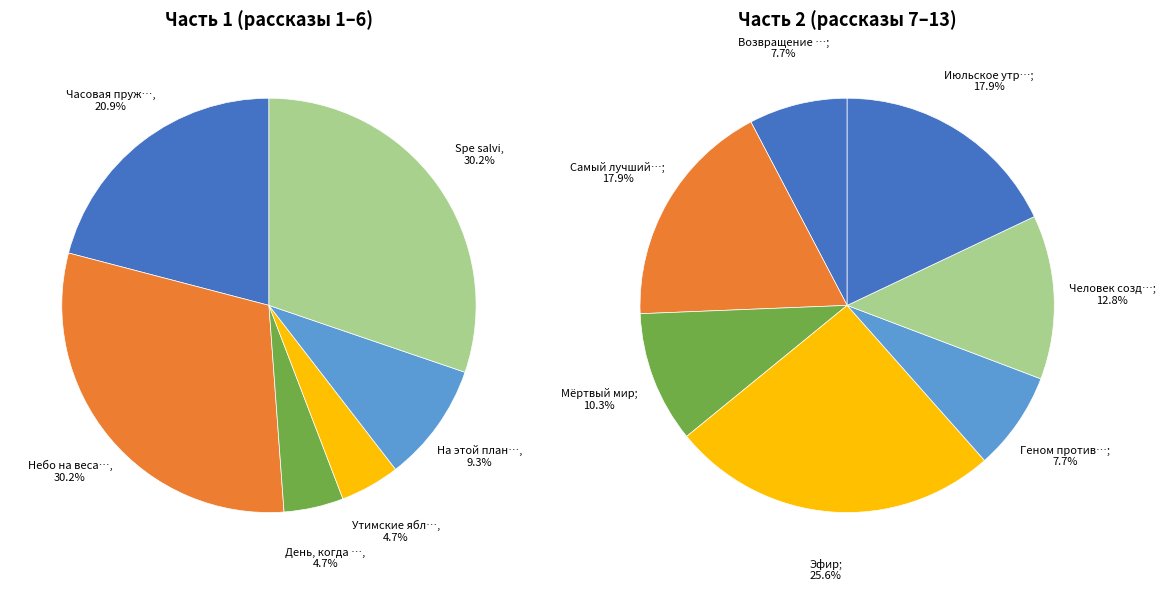

Which slice is the smallest?

День, когда Земля опустела